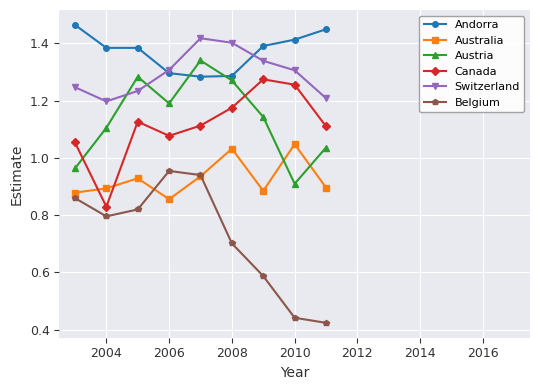

Which series has the largest range (max minus min)?

Belgium